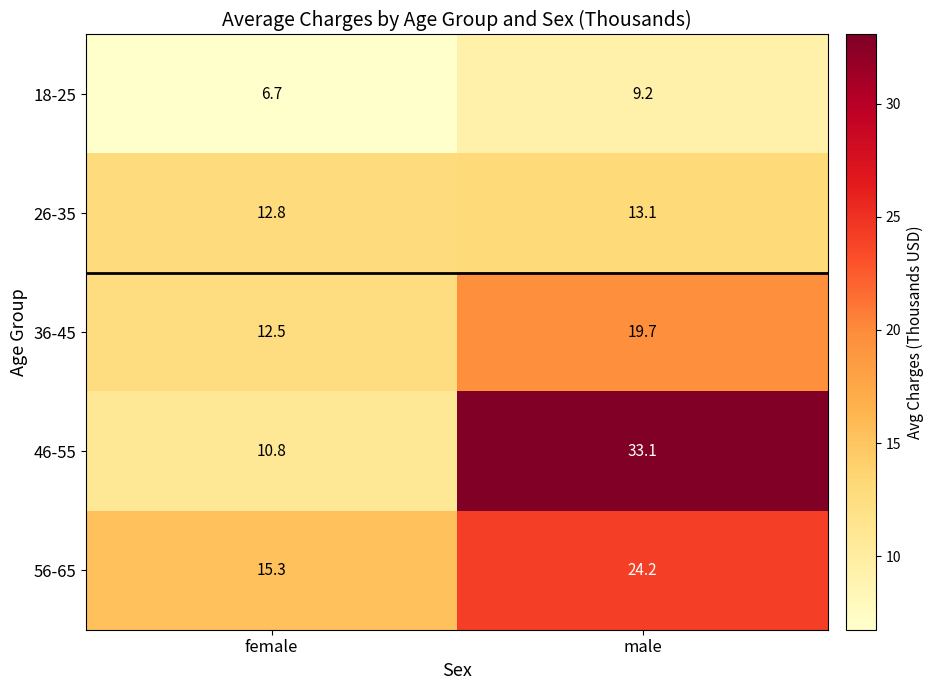

At which label does 46-55 first exceed 33?

male